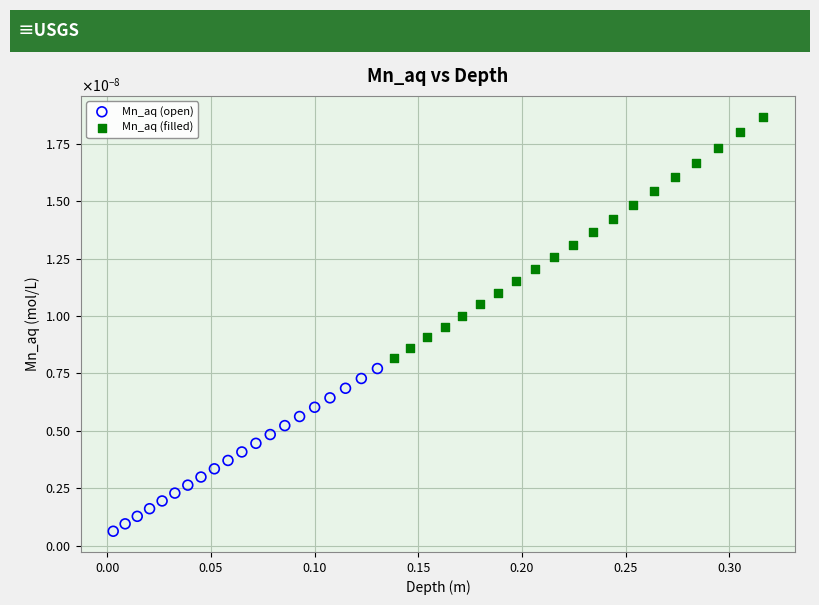

Which series reaches the minimum Y coordinate?

Mn_aq (open)